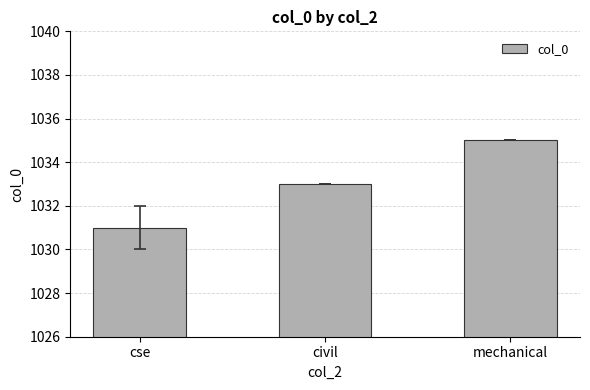

Reading left to right, list all the values displayed in this chart.

1031	1033	1035